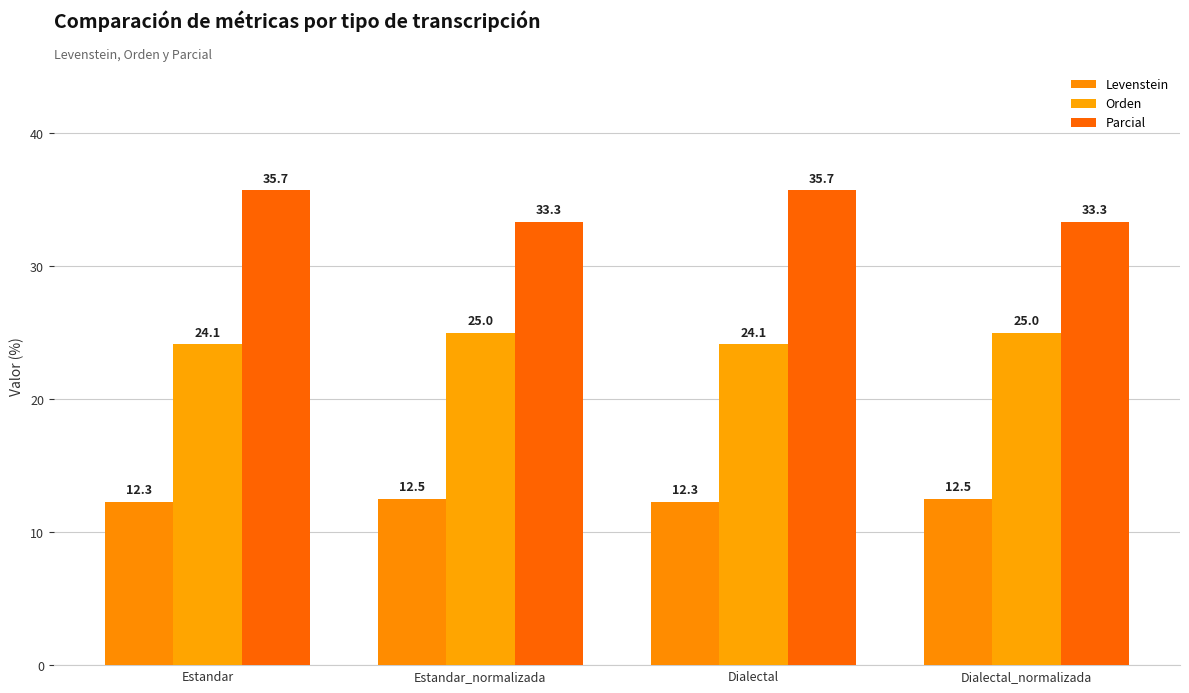

What is the sum of all Parcial values?

138.1